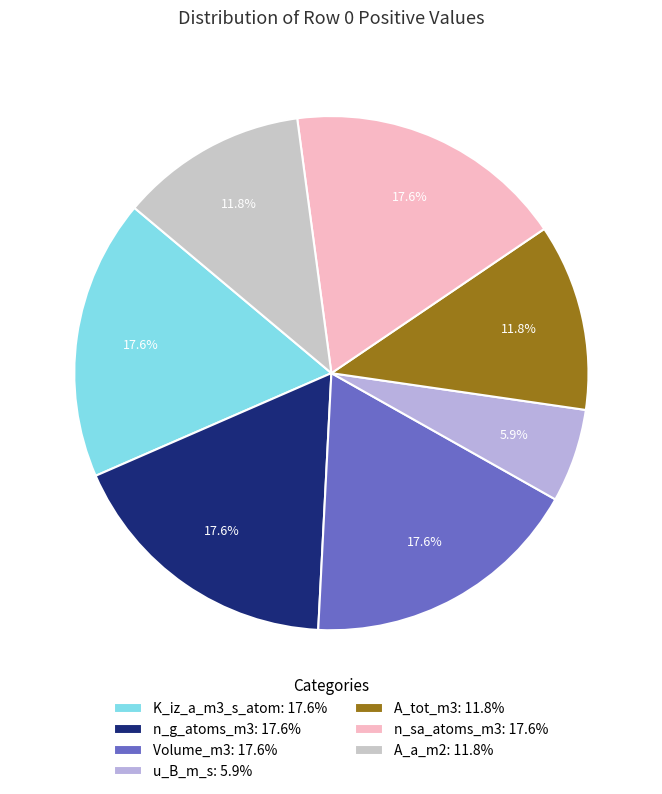

What is the smallest slice in the pie chart?

u_B_m_s